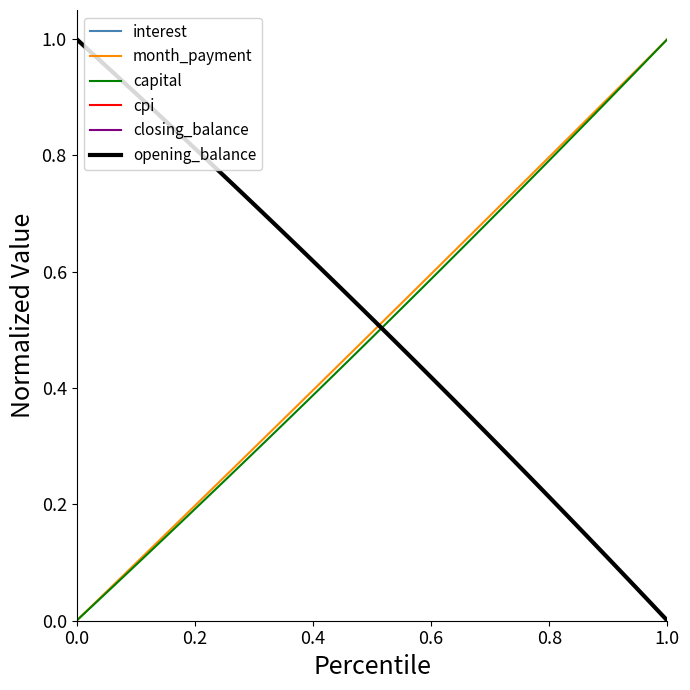

Which series has the widest spread of values?

interest